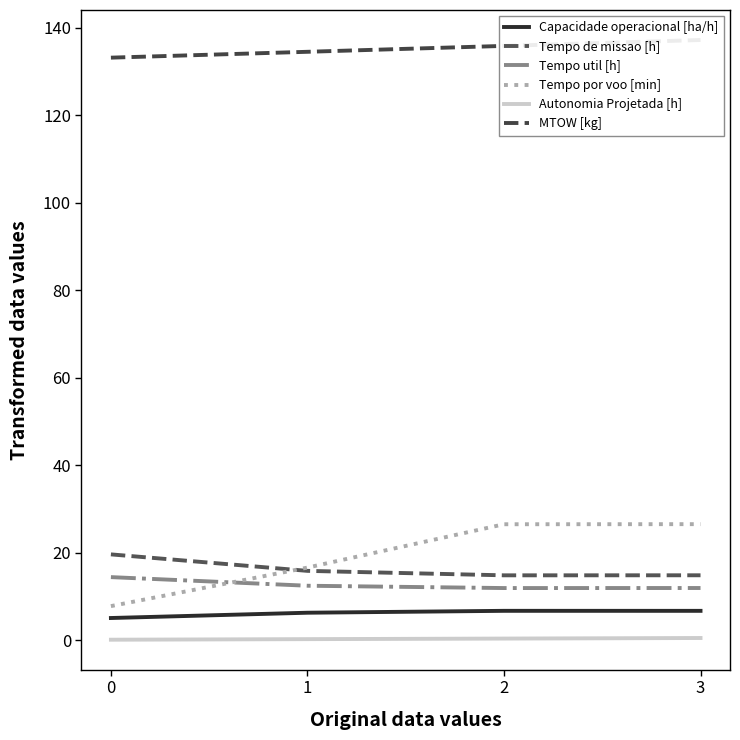

What are all the series names shown in the legend?

Capacidade operacional [ha/h], Tempo de missao [h], Tempo util [h], Tempo por voo [min], Autonomia Projetada [h], MTOW [kg]